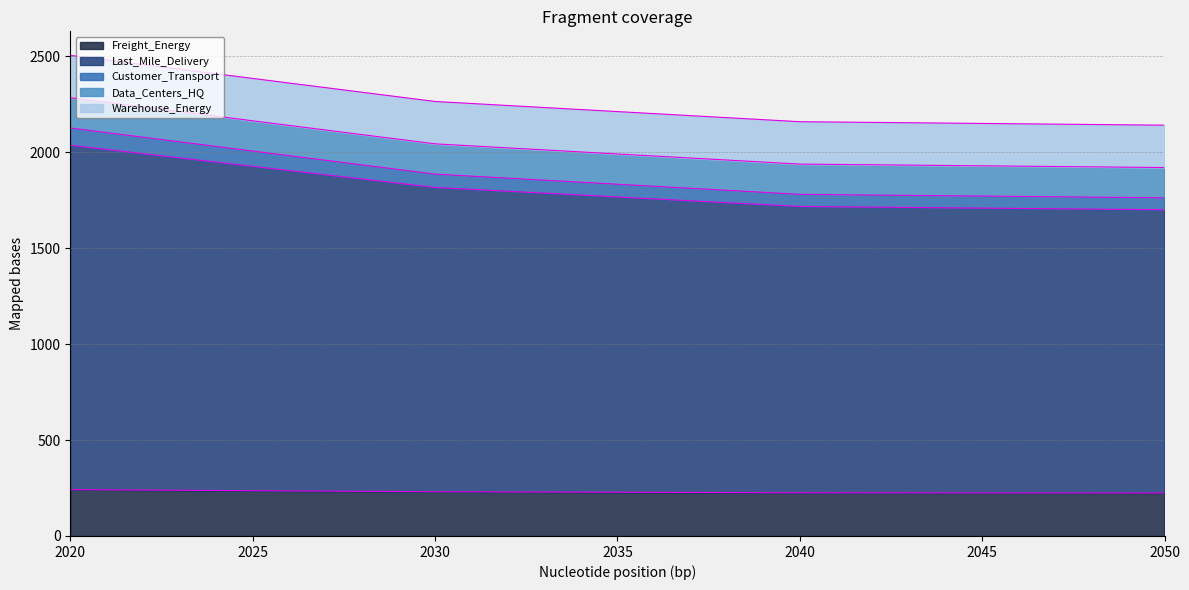

The value of Freight_Energy at 2030 is 230.6. True or false?

True